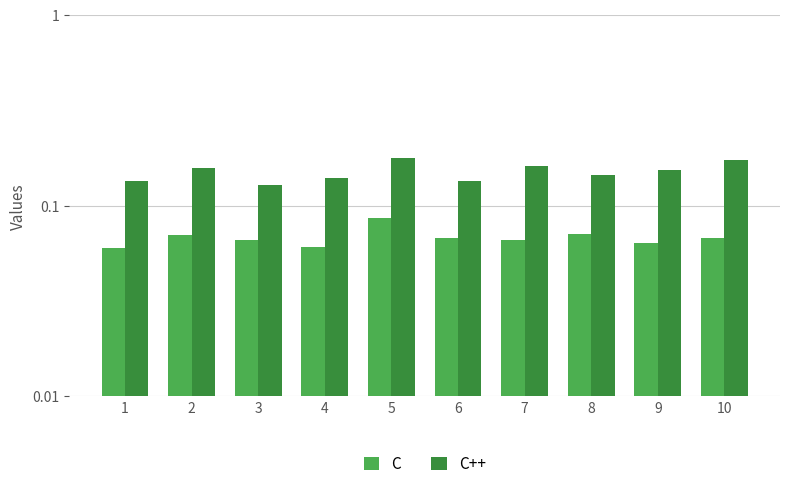

What is the total value across all series at 4?

0.2